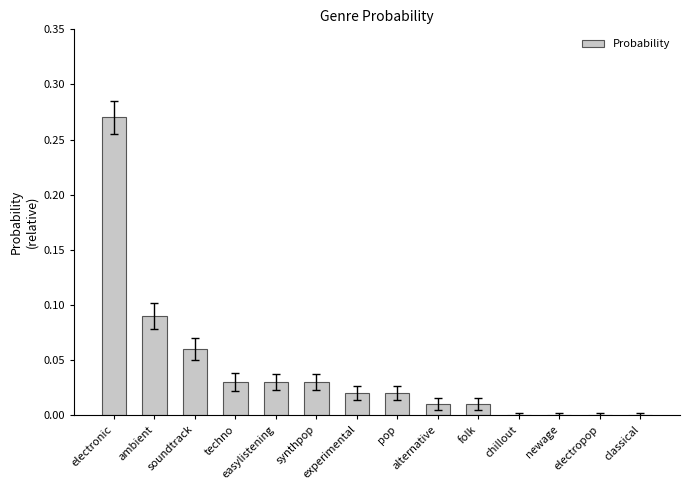

What is the sum of all values?

0.6